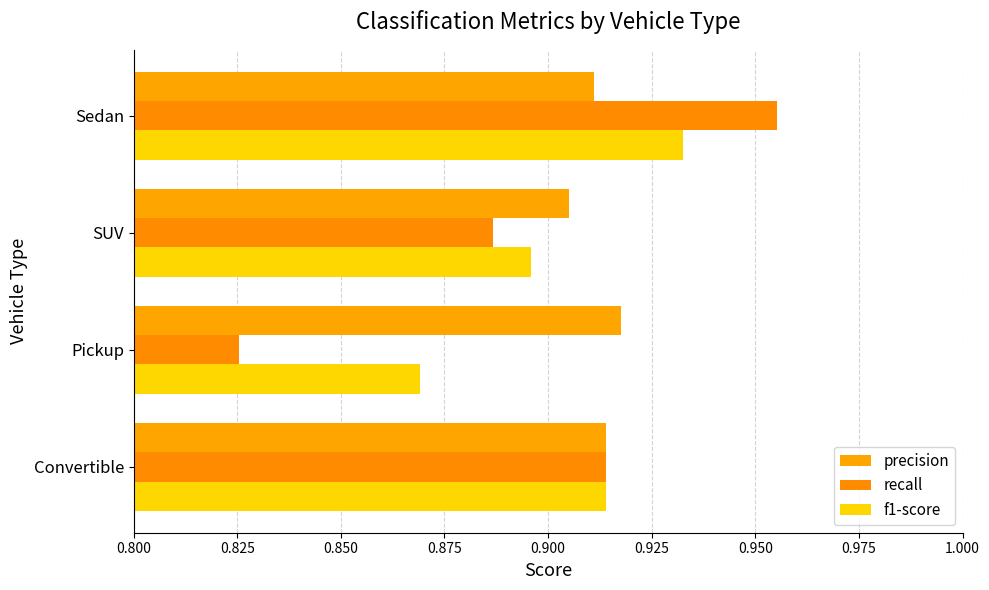

Rank the categories by precision value from lowest to highest.

SUV, Sedan, Convertible, Pickup